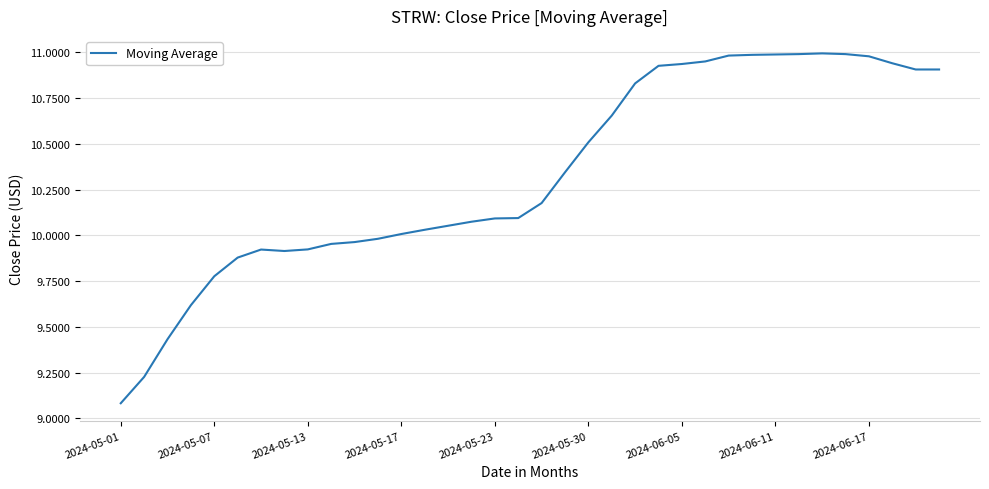

What is the difference between the maximum and minimum values?

1.9